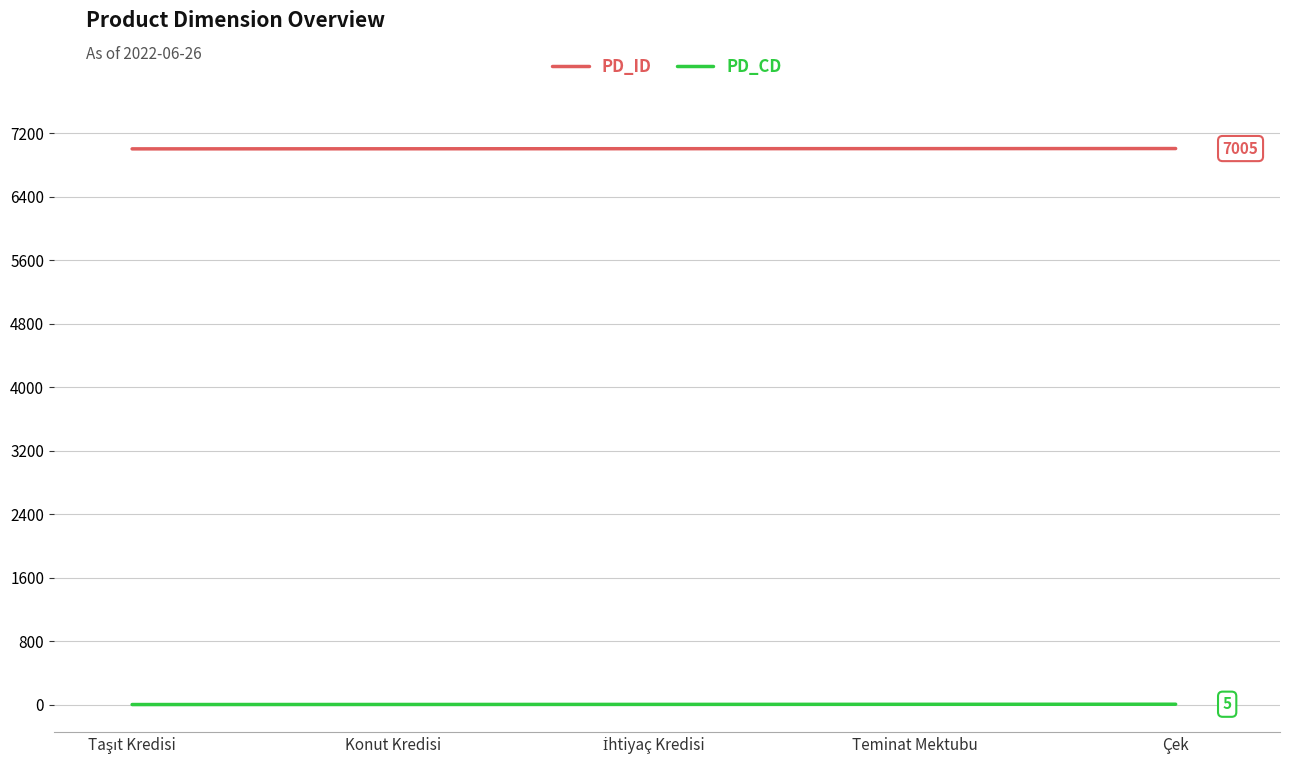

How many PD_CD values are between 2 and 4?

3